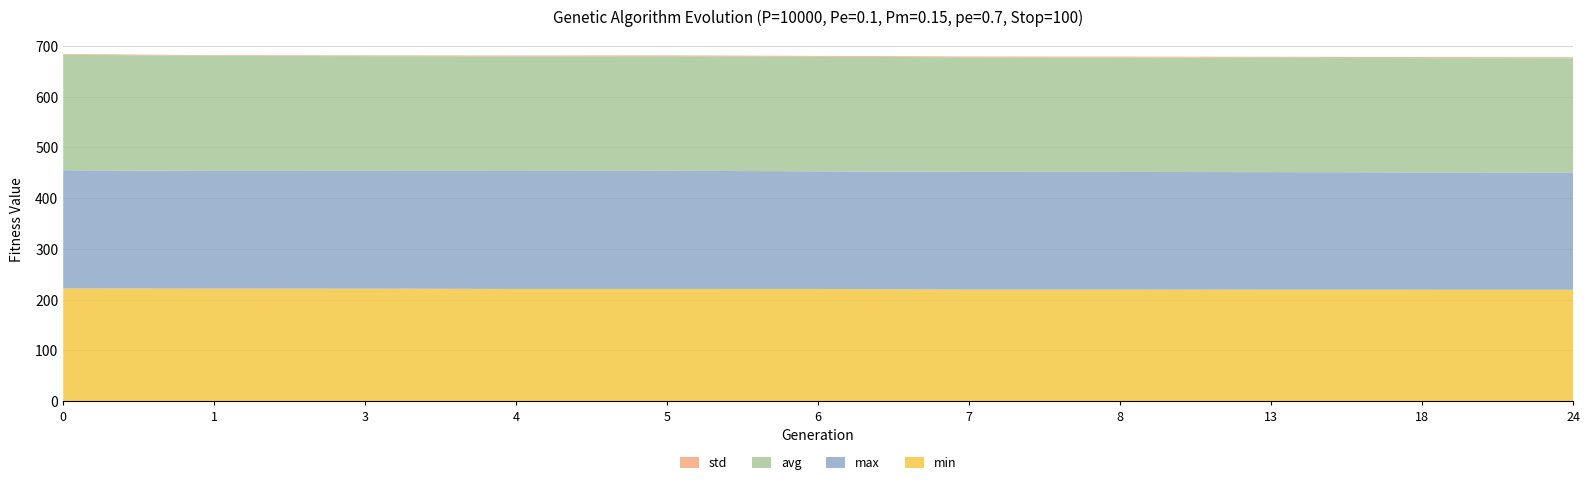

Reading right to left, list all the values displayed in this chart.

min: 24=219.4	18=219.5	13=219.6	8=219.8	7=219.8	6=221.1	5=221.1	4=221.1	3=221.6	1=221.8	0=222.2
max: 24=231.4	18=231.5	13=231.8	8=232.0	7=232.0	6=231.9	5=232.9	4=232.5	3=232.1	1=231.9	0=233.0
avg: 24=225.1	18=225.2	13=225.4	8=225.7	7=225.8	6=225.9	5=226.0	4=226.1	3=226.3	1=226.9	0=227.8
std: 24=2.0	18=1.9	13=1.8	8=1.7	7=1.7	6=1.7	5=1.6	4=1.6	3=1.5	1=1.4	0=1.3